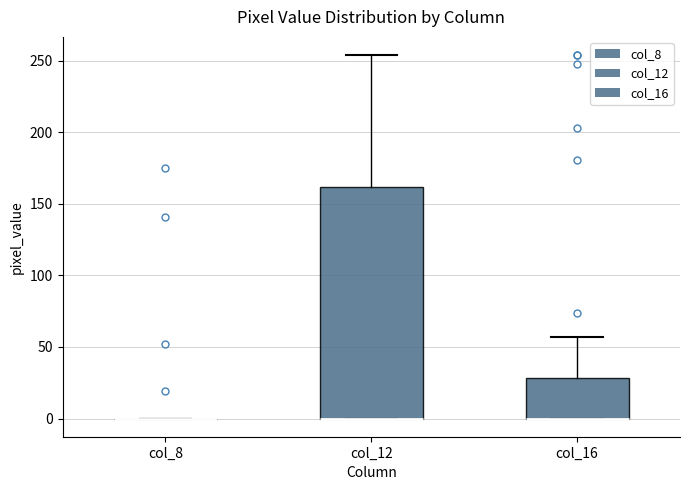

Reading left to right, transcribe this box plot: for each box, give where its median line is, the range the box spans, and where its two whiskers end, as read against the y-axis. The values are not printed on the chart, so give them approximately, as read against the axis.

col_8: box collapsed to a line at 0, whiskers 0 to 0
col_12: median 0 (drawn on the box's lower edge), box 0 to 160, whiskers 0 to 255
col_16: median 0 (drawn on the box's lower edge), box 0 to 30, whiskers 0 to 55